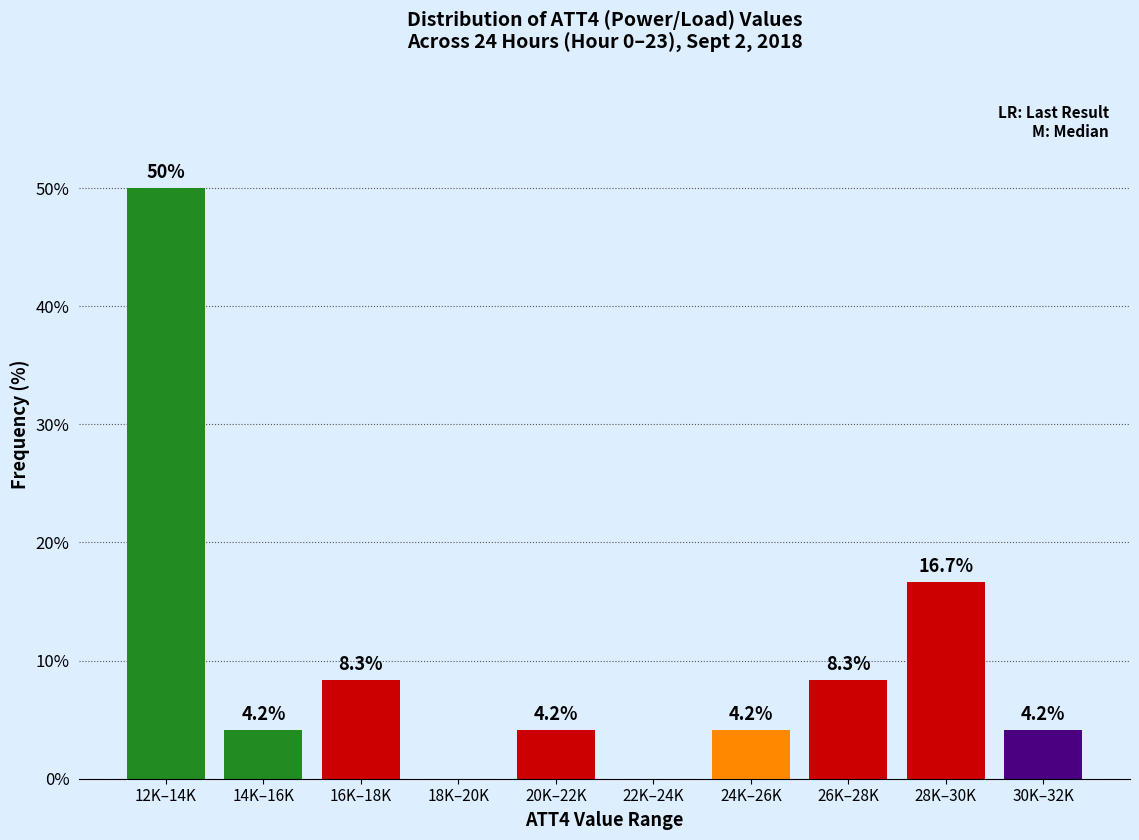

Reading right to left, what are all the values shown in this chart?

30K–32K=4.2	28K–30K=16.7	26K–28K=8.3	24K–26K=4.2	22K–24K=0.0	20K–22K=4.2	18K–20K=0.0	16K–18K=8.3	14K–16K=4.2	12K–14K=50.0